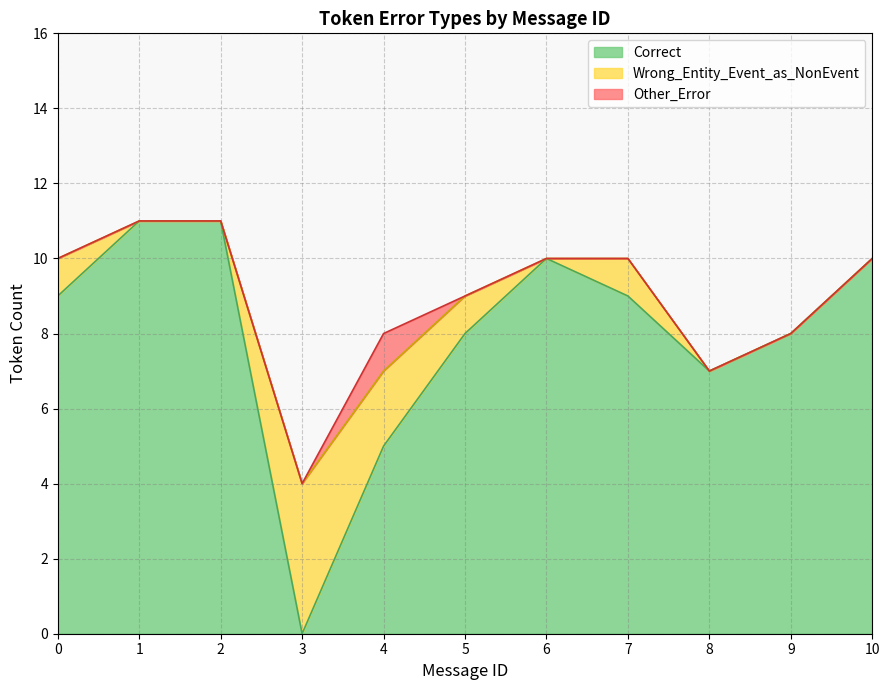

Rank the categories by Other_Error value from highest to lowest.

4, 0, 1, 2, 3, 5, 6, 7, 8, 9, 10